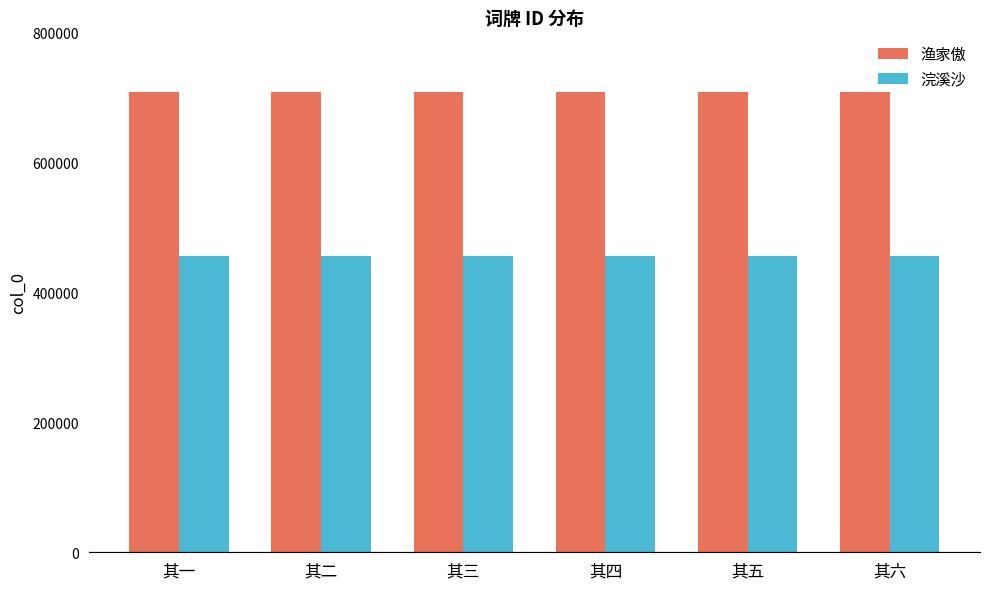

The 浣溪沙 series shows 455112 at 其二. True or false?

True